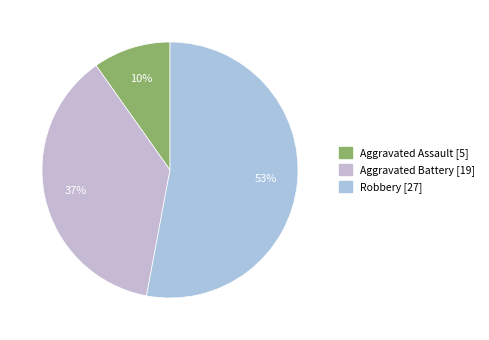

What percentage is the Aggravated Battery slice, to the nearest percent?

37%